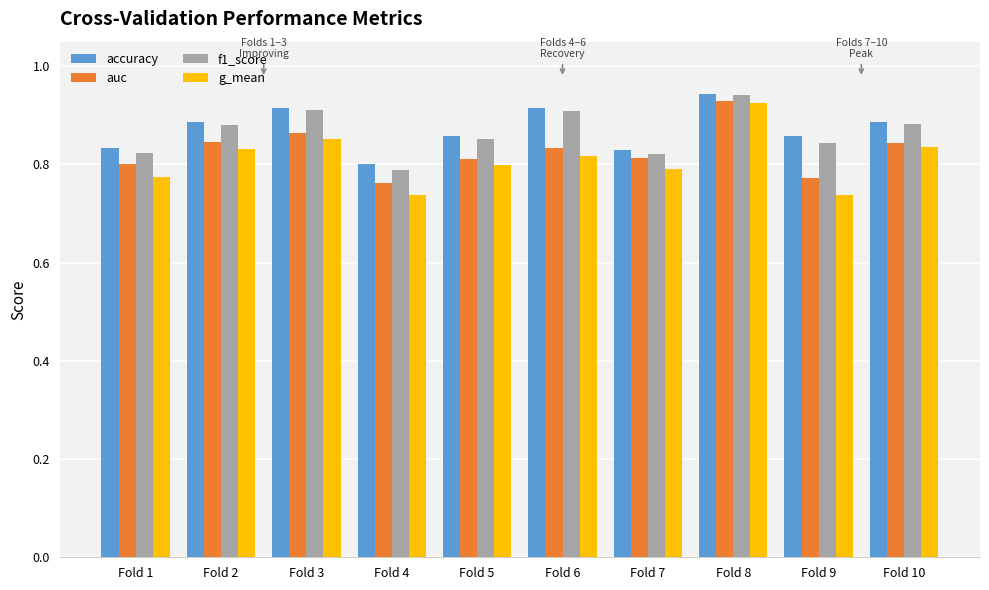

How many bars are there in each group?

4